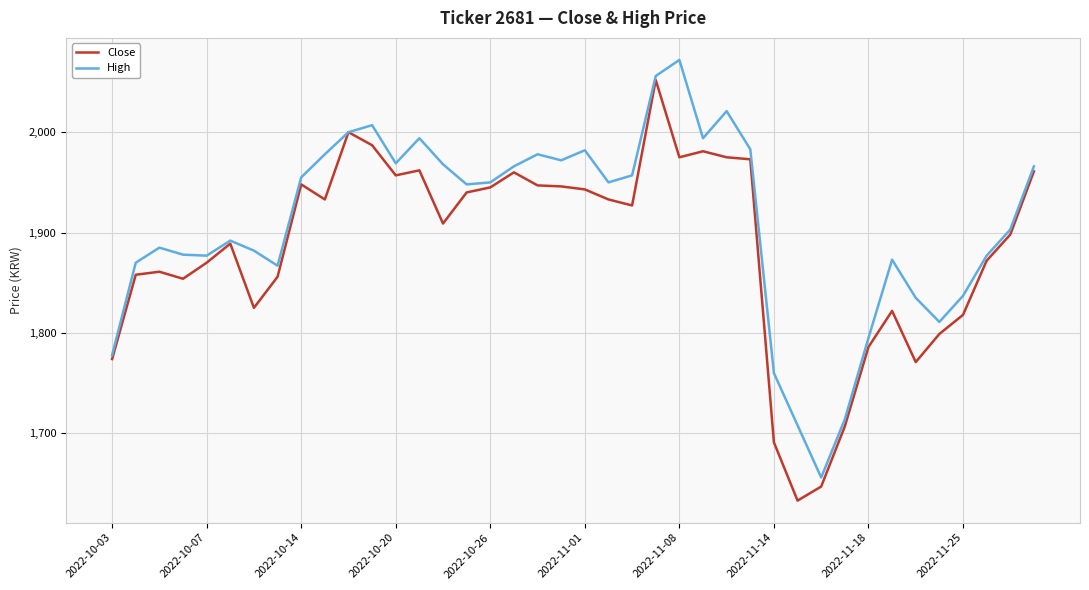

Rank the series by their maximum value, from lowest to highest.

Close, High